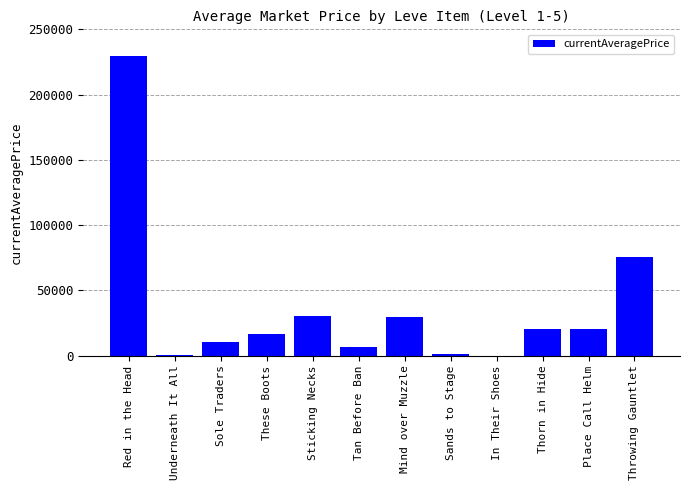

At which label does the data first exceed 20000?

Red in the Head